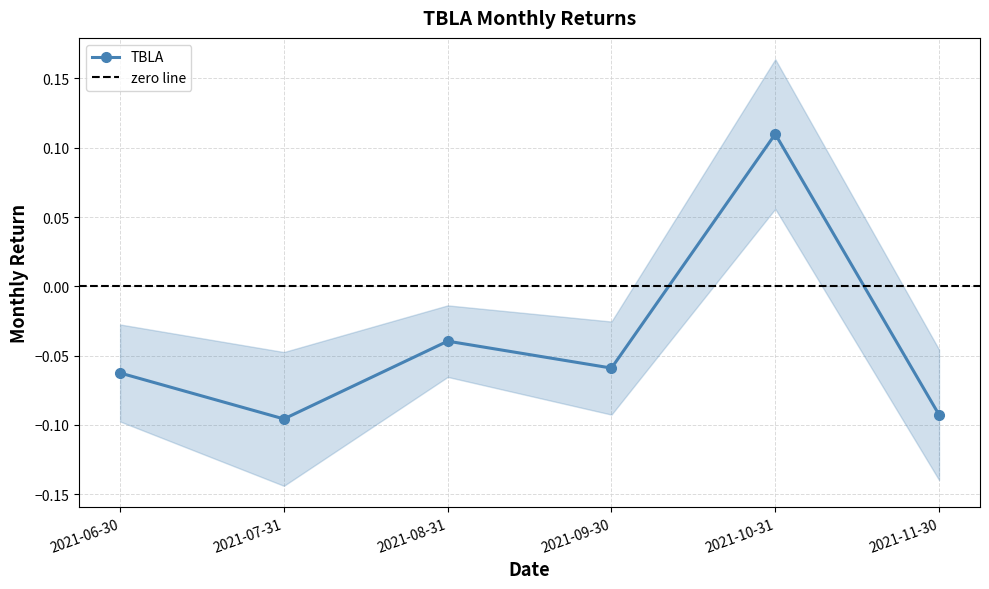

At which label is the value closest to 0?

2021-08-31